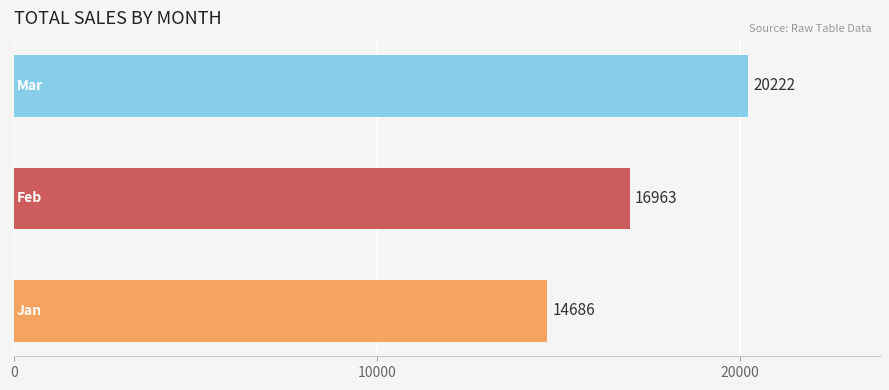

What is the maximum value shown in the chart?

20222